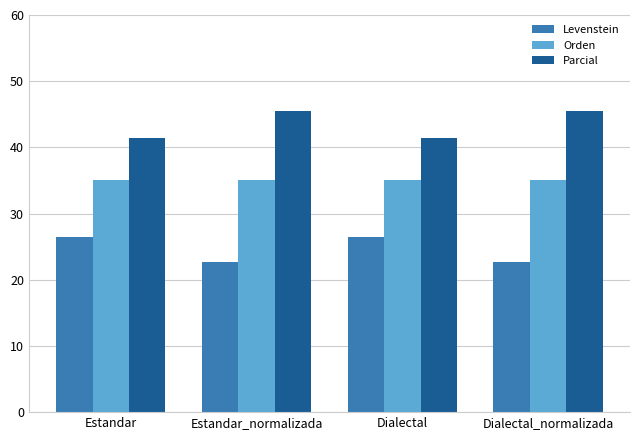

How many groups of bars are there?

4